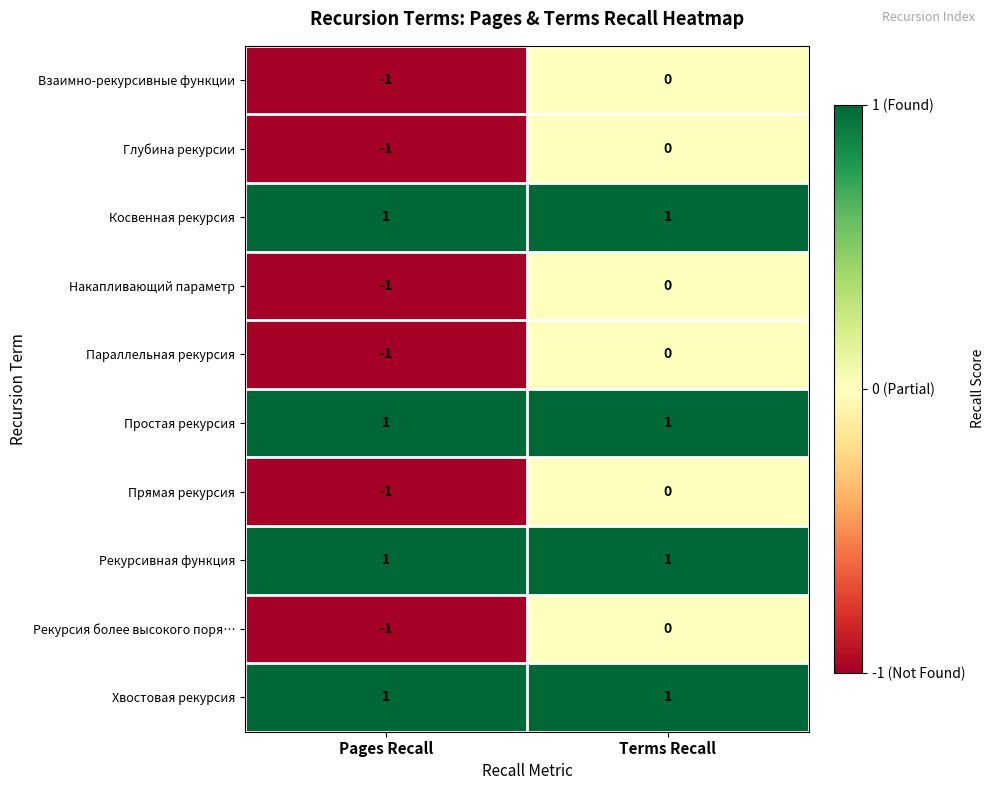

Reading left to right, list all the values displayed in this chart.

Взаимно-рекурсивные функции: Pages Recall=-1	Terms Recall=0
Глубина рекурсии: Pages Recall=-1	Terms Recall=0
Косвенная рекурсия: Pages Recall=1	Terms Recall=1
Накапливающий параметр: Pages Recall=-1	Terms Recall=0
Параллельная рекурсия: Pages Recall=-1	Terms Recall=0
Простая рекурсия: Pages Recall=1	Terms Recall=1
Прямая рекурсия: Pages Recall=-1	Terms Recall=0
Рекурсивная функция: Pages Recall=1	Terms Recall=1
Рекурсия более высокого поря…: Pages Recall=-1	Terms Recall=0
Хвостовая рекурсия: Pages Recall=1	Terms Recall=1